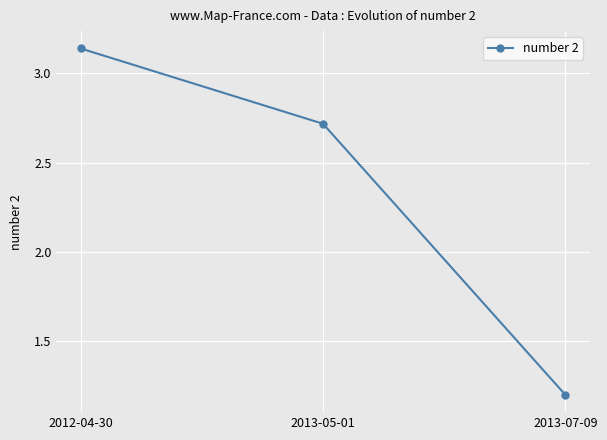

The chart shows a value of 1.7 at 2012-04-30. True or false?

False